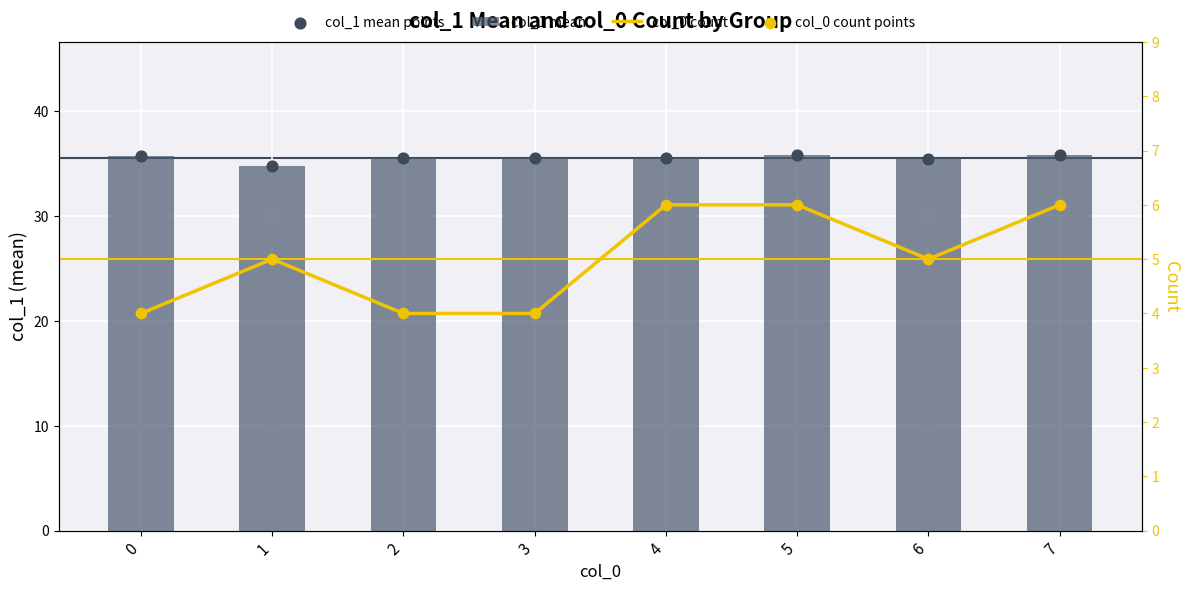

Which series reaches the maximum Y coordinate?

col_1 mean